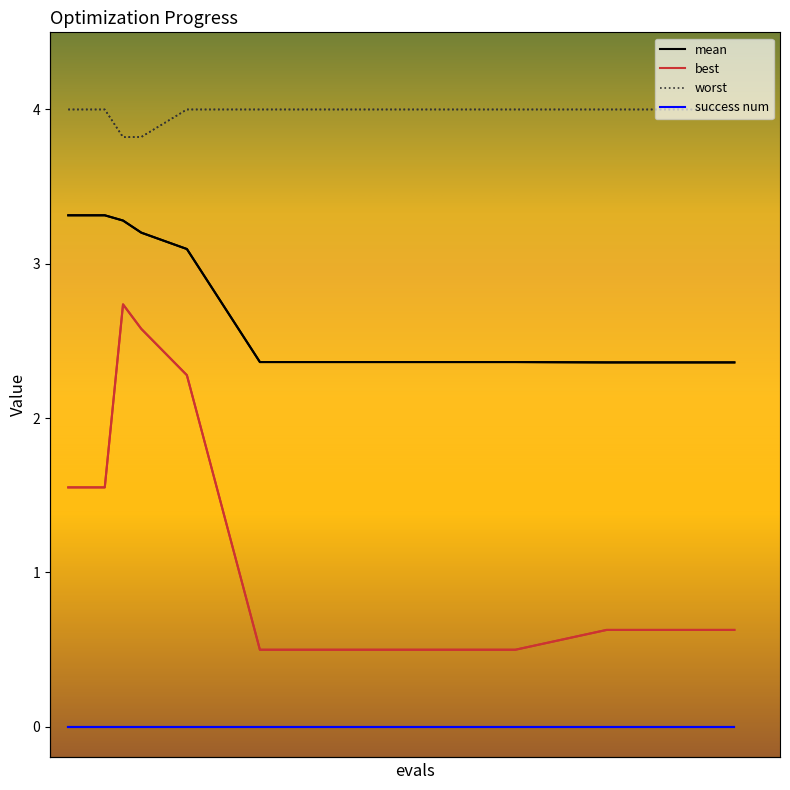

At how many categories does at least one series exceed 3?

15